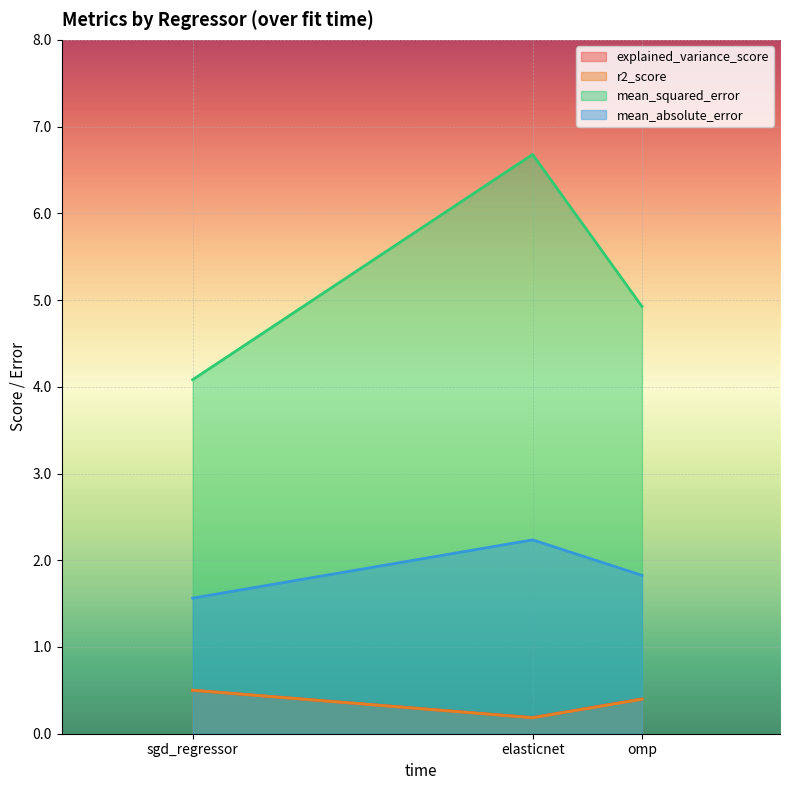

What is the label of the 3rd point from the left?

omp